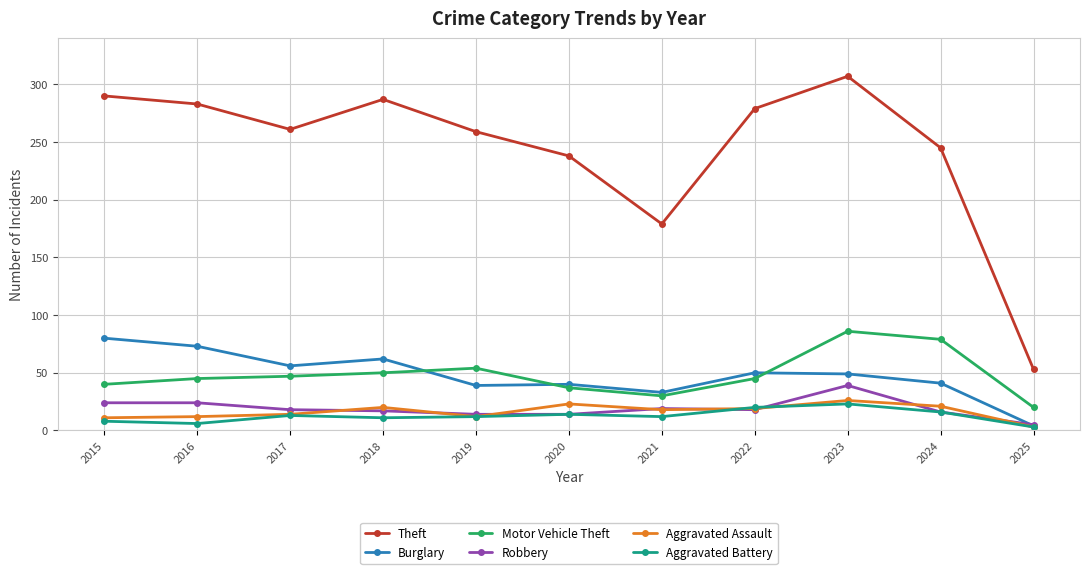

What is the spread (max minus min) of values at 2020?

224